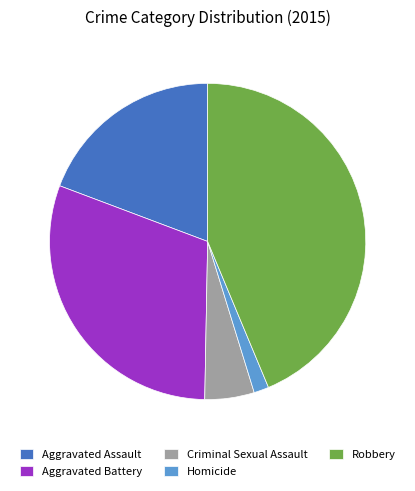

Does Aggravated Assault account for over 50% of the chart?

No